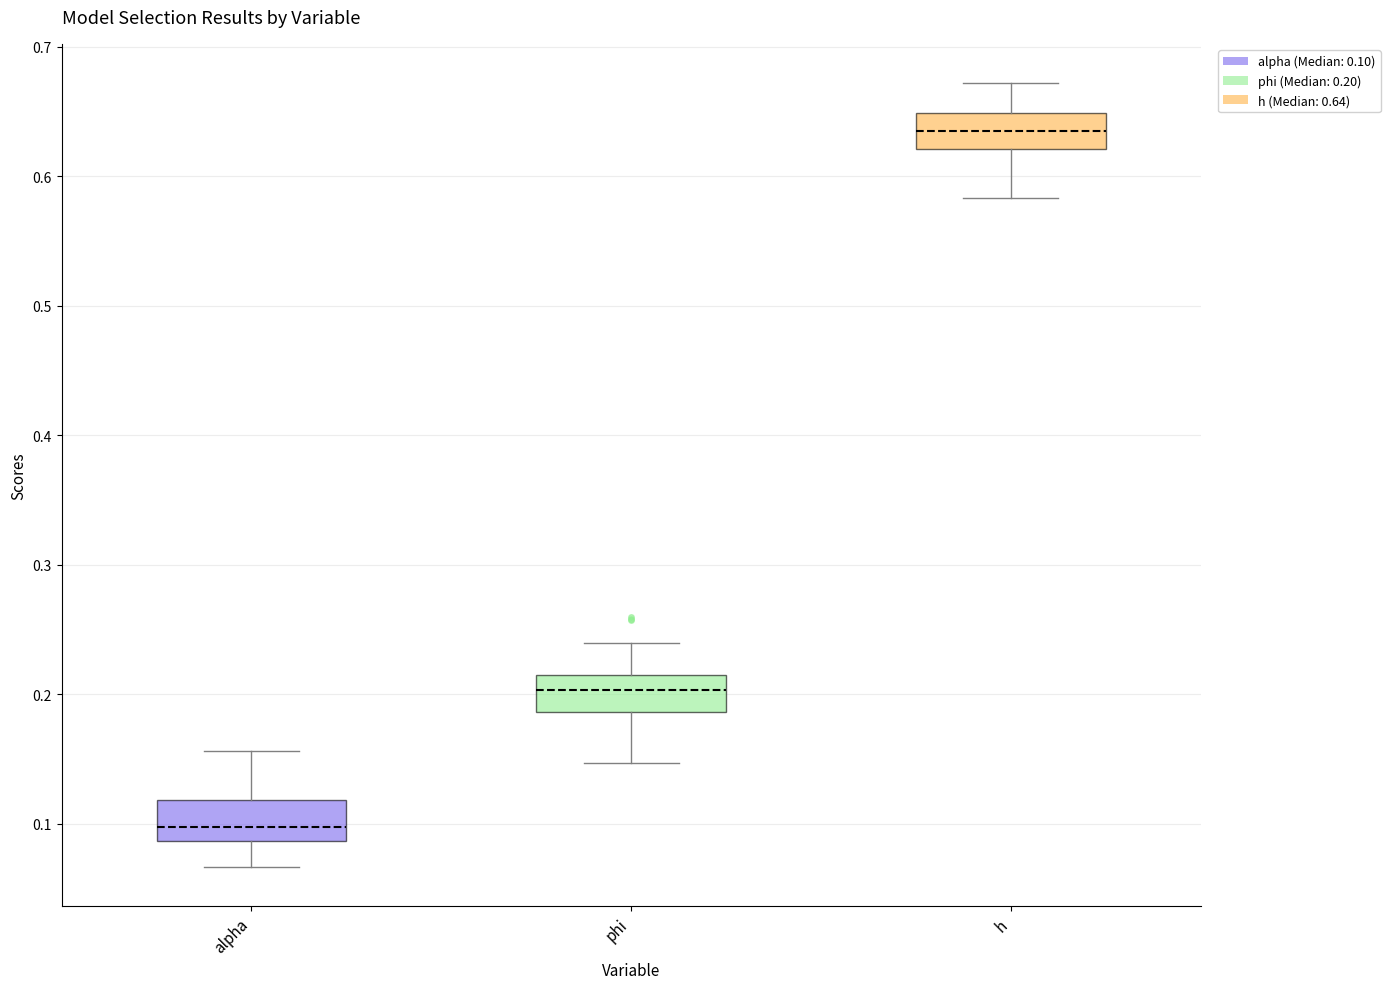

Where is the upper edge of the box for phi on the y-axis? The values are not printed on the chart, so give them approximately, as read against the axis.

0.21